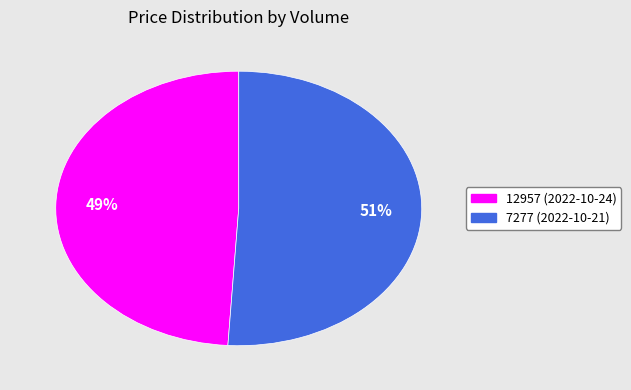

To the nearest percent, what percentage of the pie is 12957?

49%